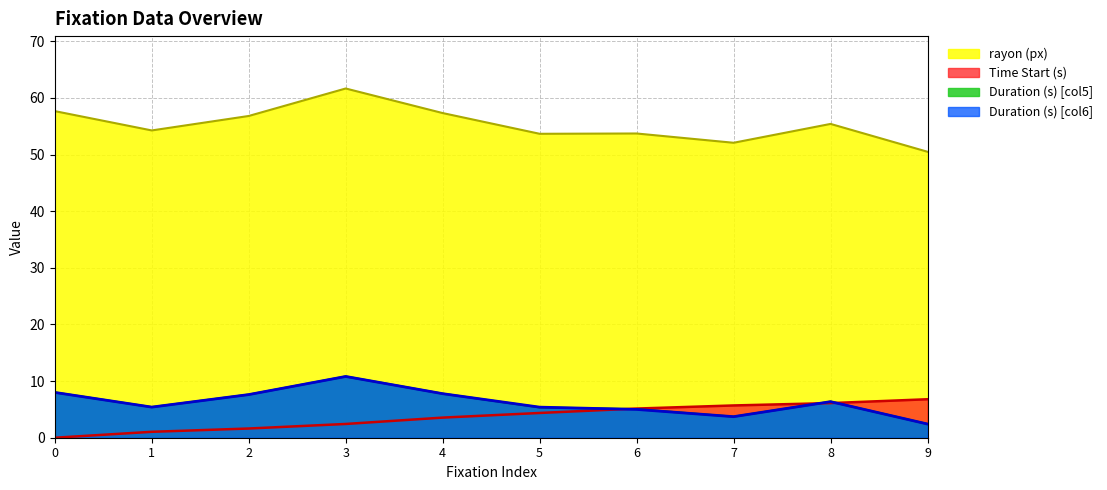

What is the difference between the highest and lowest values at 5?

49.3